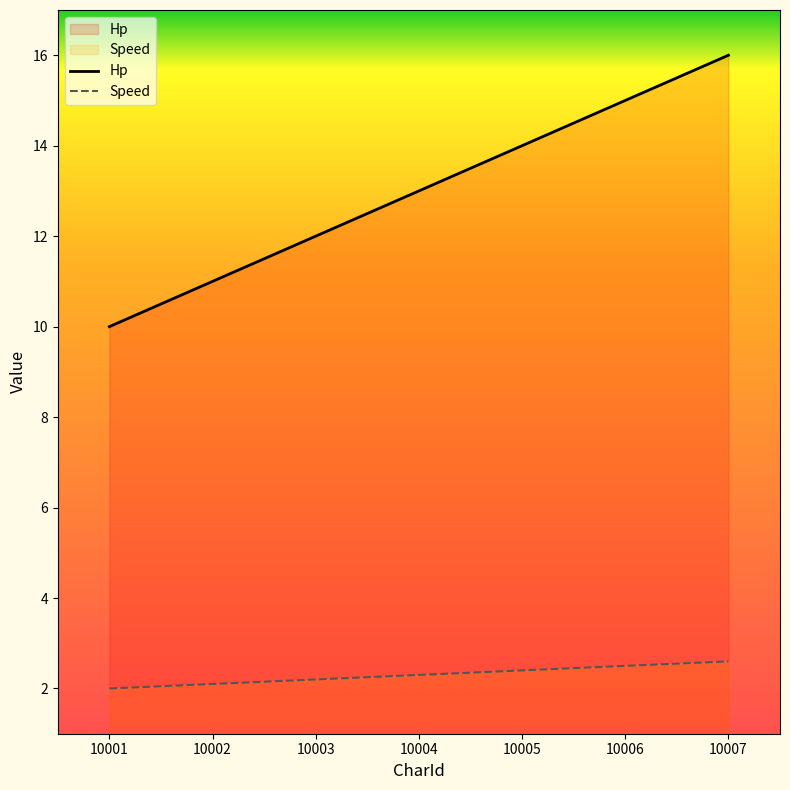

What is the maximum value shown in the chart?

16.0